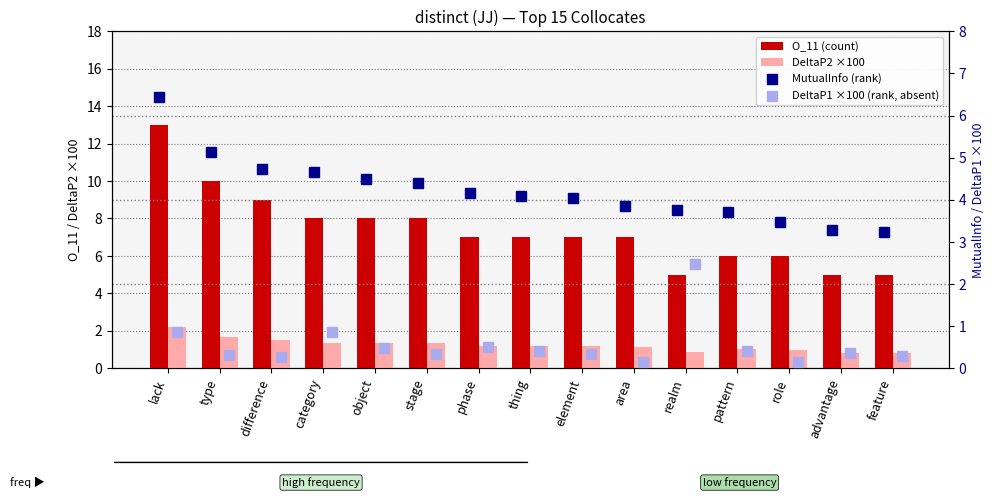

Which series has the largest Y range (max minus min)?

O_11 (count)